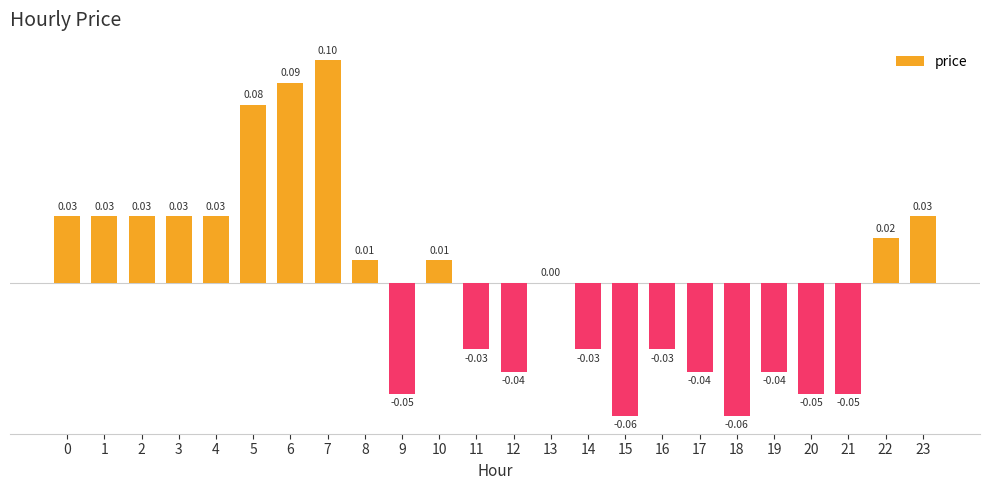

Which has a higher value, 5 or 19?

5